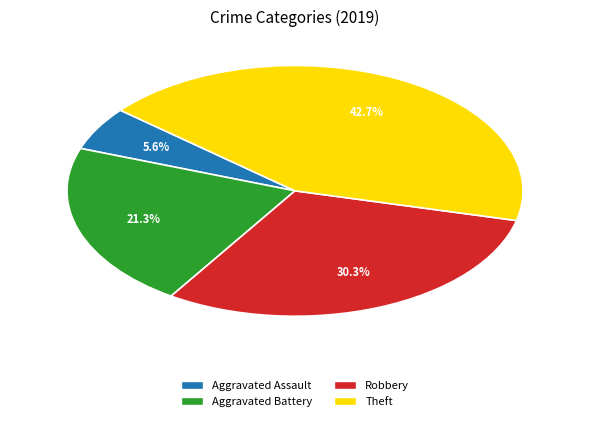

How many segments does this pie chart have?

4